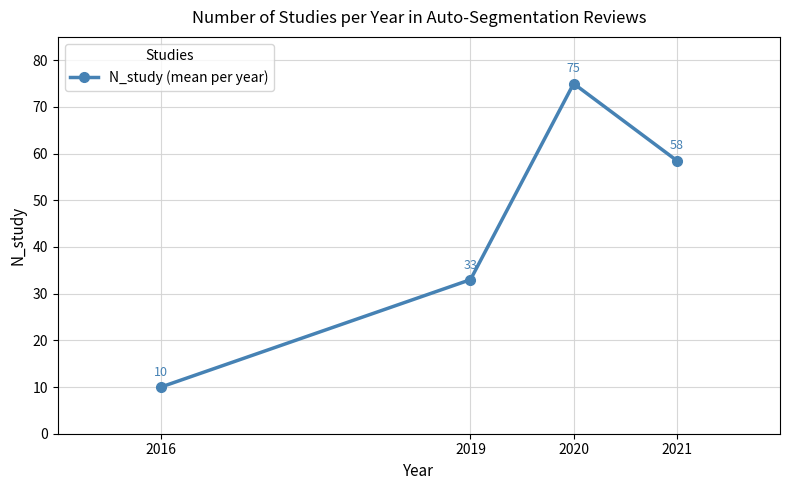

How many values are between 33 and 75?

3